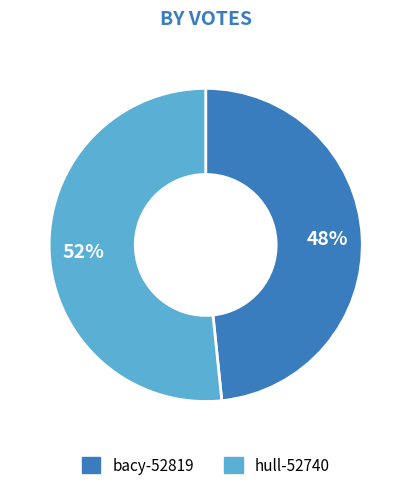

How many segments does this pie chart have?

2